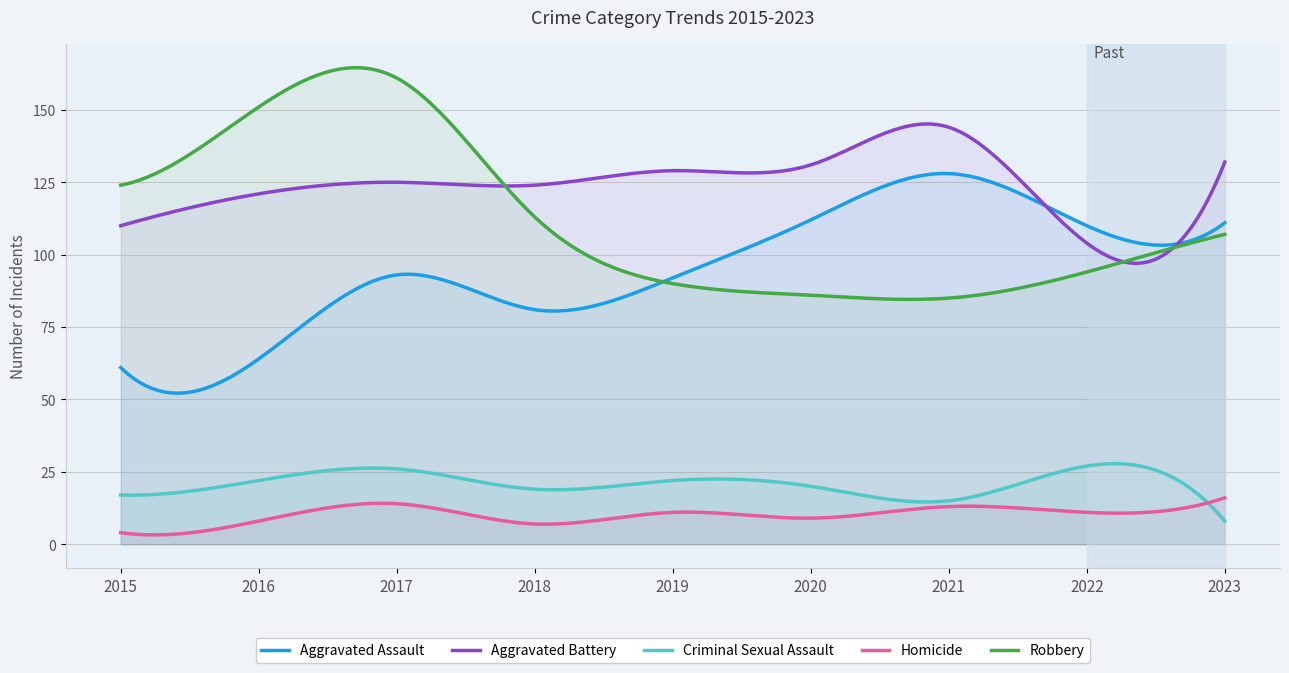

Rank the series by their maximum value, from lowest to highest.

Homicide, Criminal Sexual Assault, Aggravated Assault, Aggravated Battery, Robbery